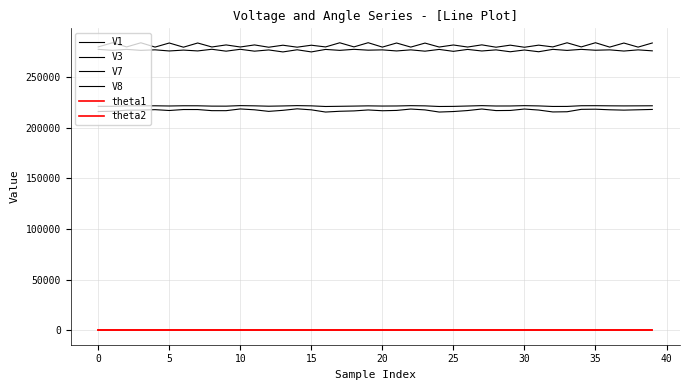

True or false: V7 and V8 cross at least once.

False